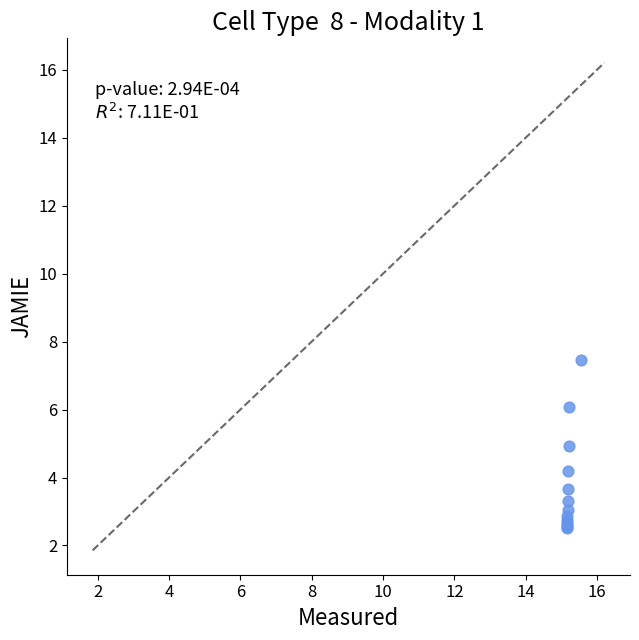

What Y value in the scatter plot is closest to 4?

4.2